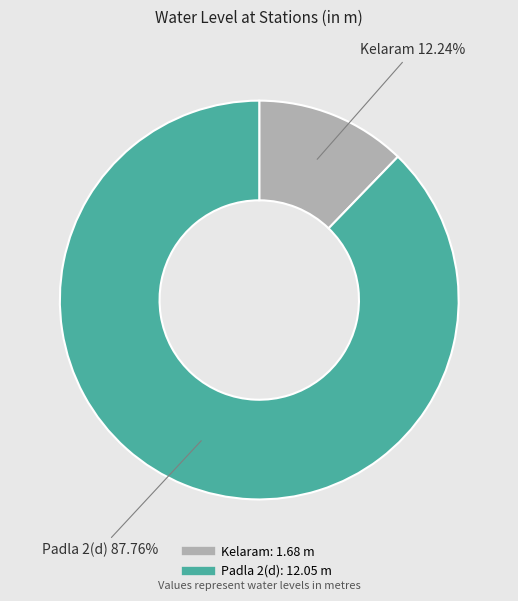

Which slice is the largest?

Padla 2(d)